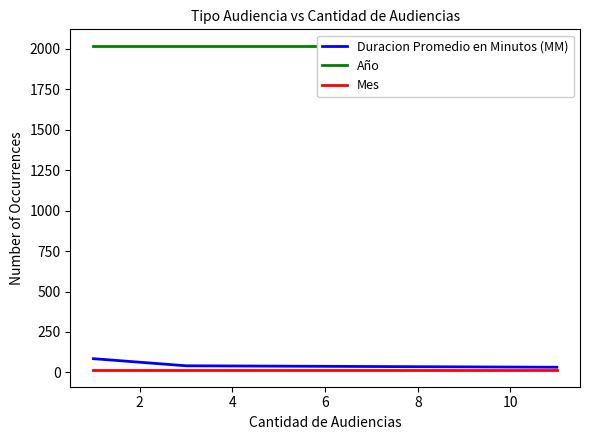

True or false: Año has a value of 1237 at 2.

False